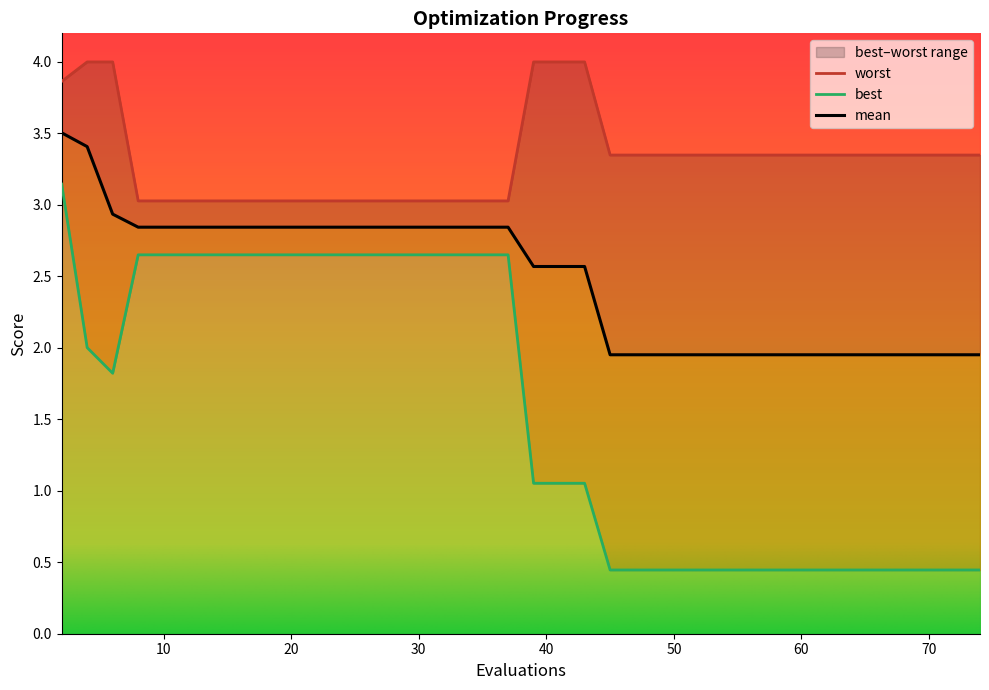

Where is mean nearest to the value 2?

45